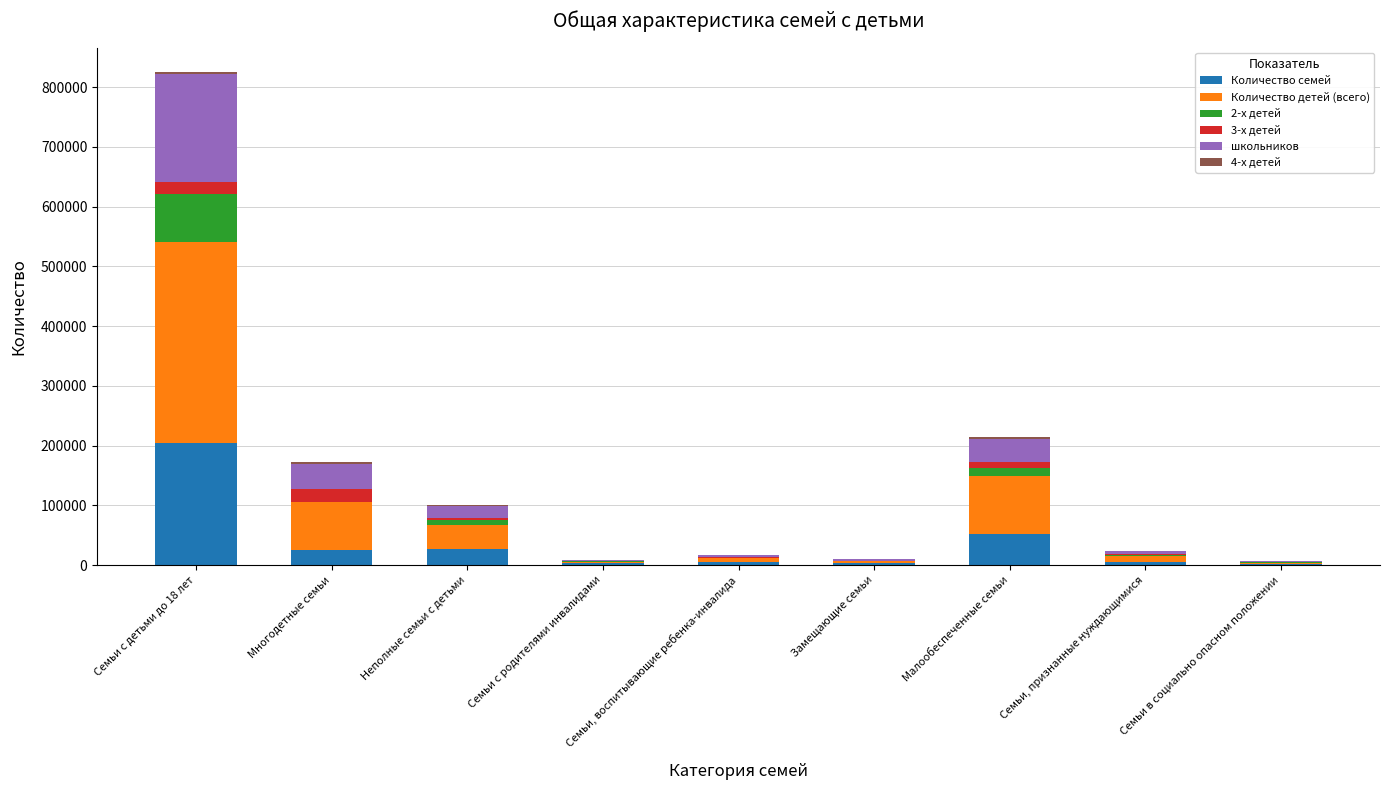

At which category is the sum across all series the highest?

Семьи с детьми до 18 лет